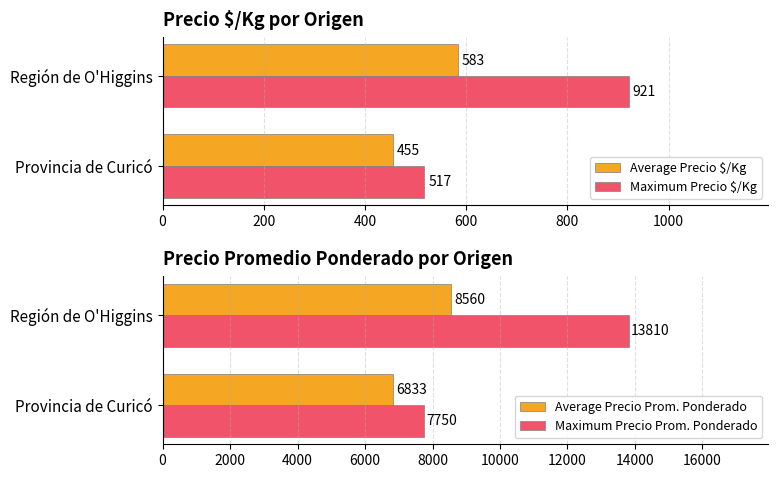

Which series has the largest total across all categories?

Maximum Precio Prom. Ponderado